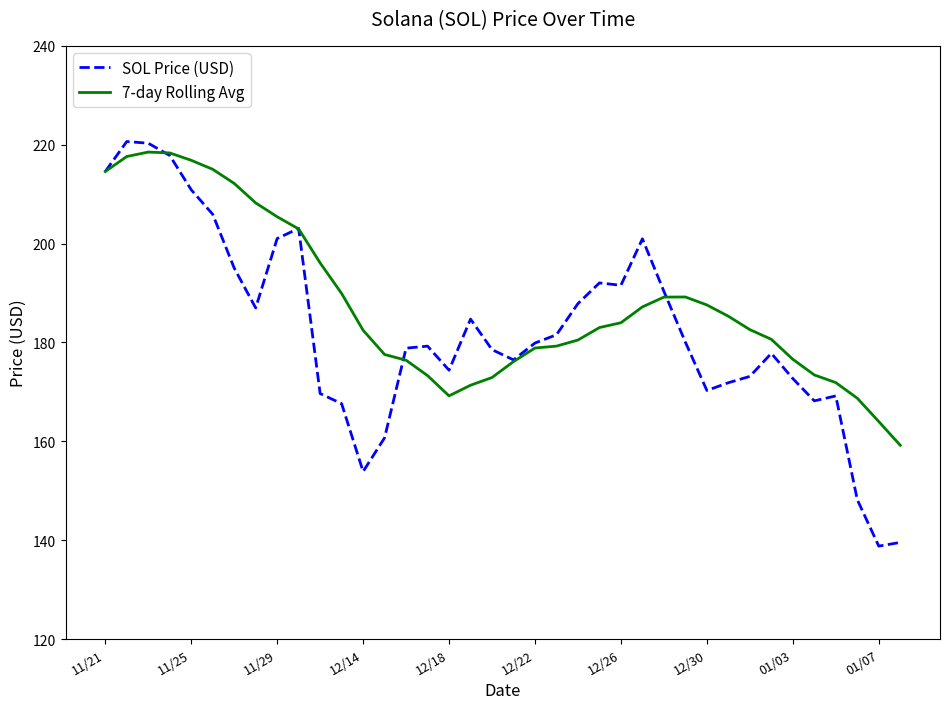

Which series has the largest range (max minus min)?

SOL Price (USD)